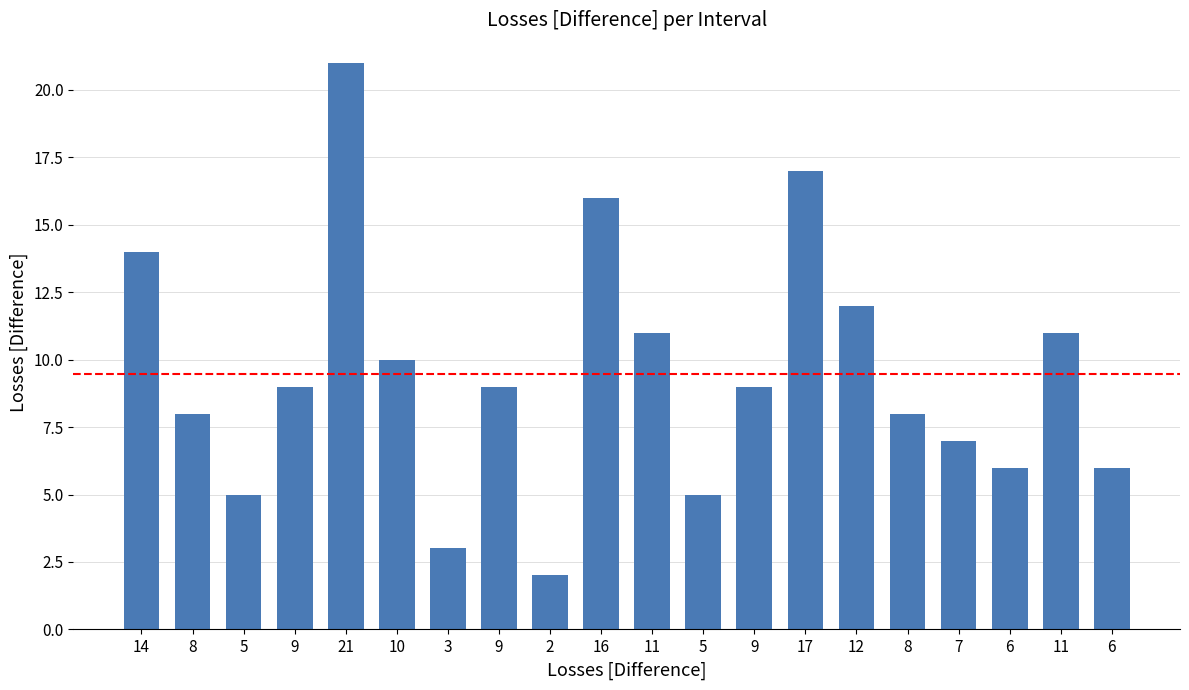

What is the ratio of the value at 6 to the value at 16?

0.4